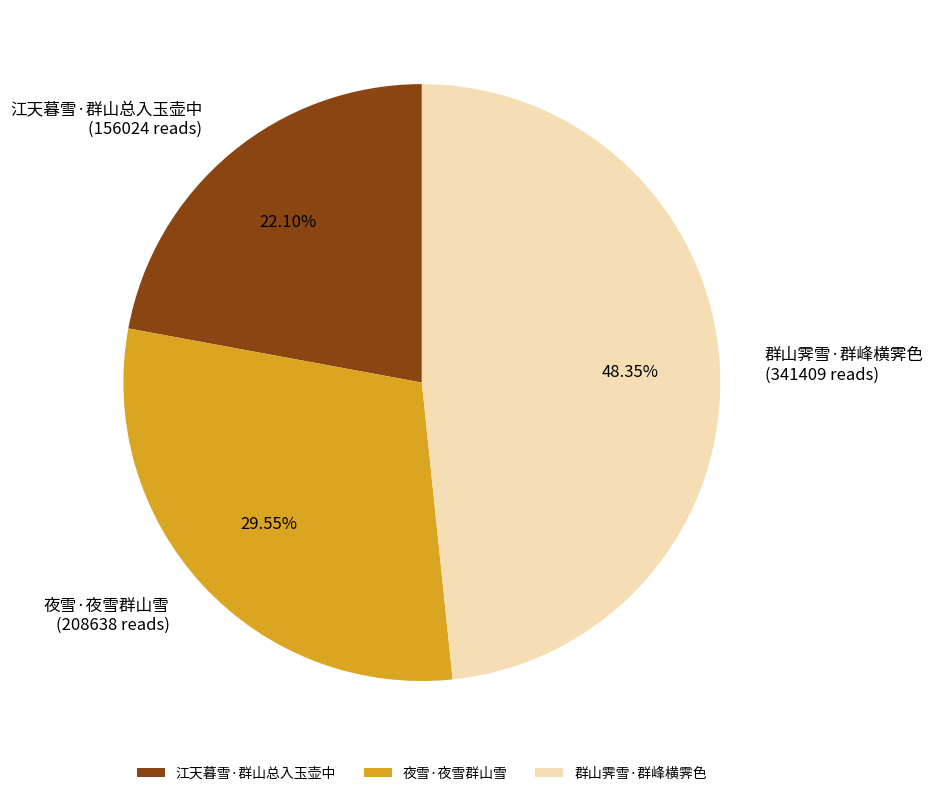

True or false: 江天暮雪·群山总入玉壶中 accounts for 33% of the total.

False